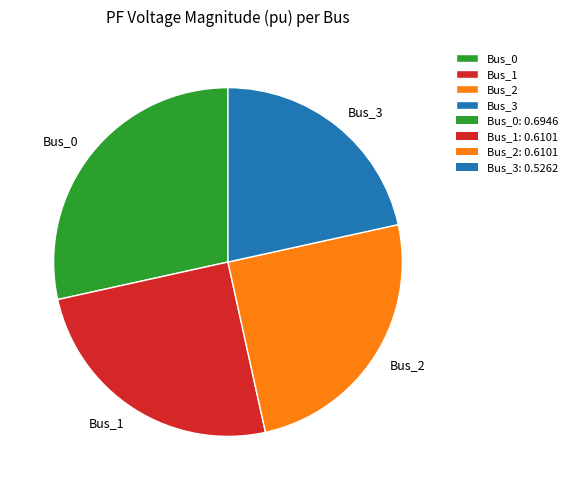

Count the number of slices in the pie.

4